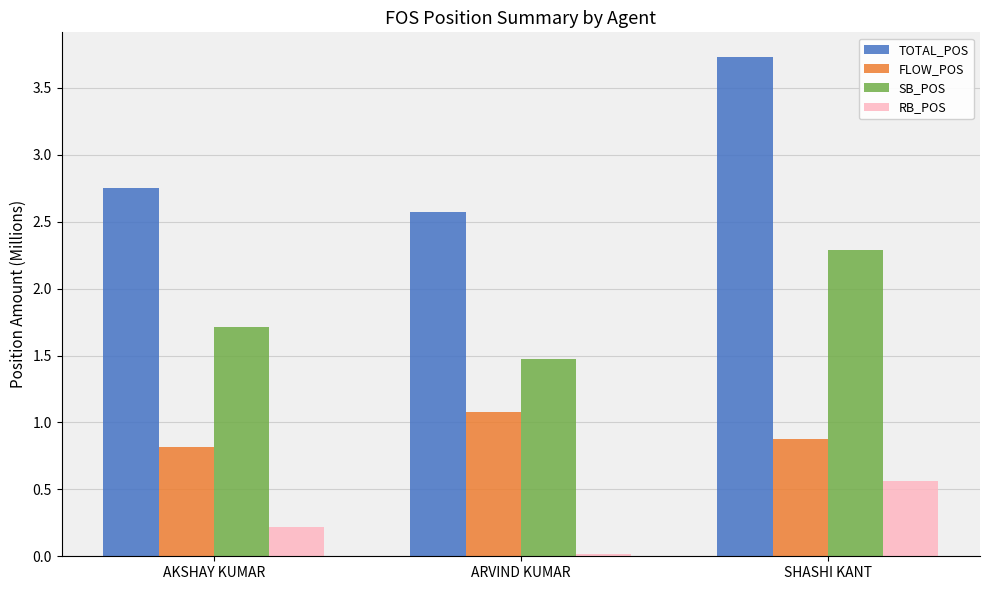

What is the label of the 3rd bar from the right?

AKSHAY KUMAR